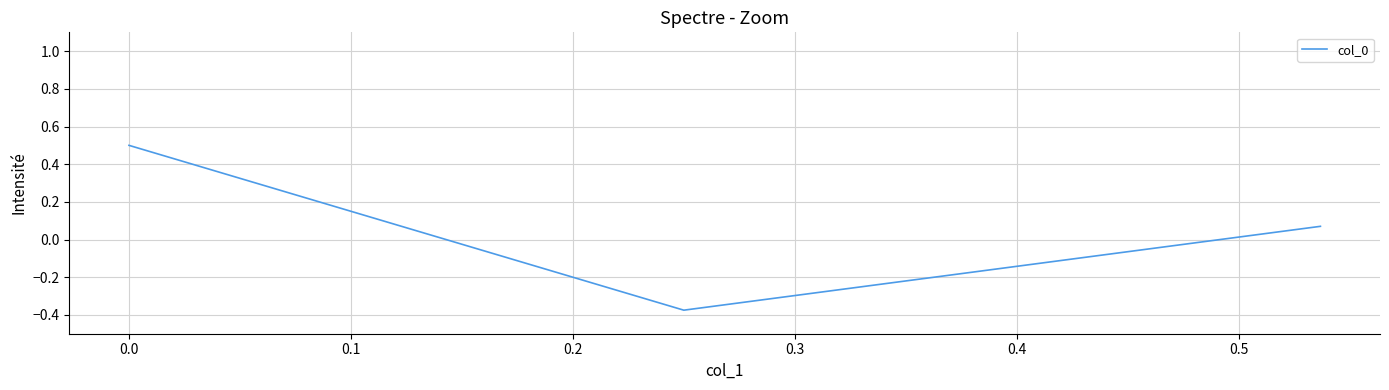

What is the difference between the second highest and minimum values?

0.4